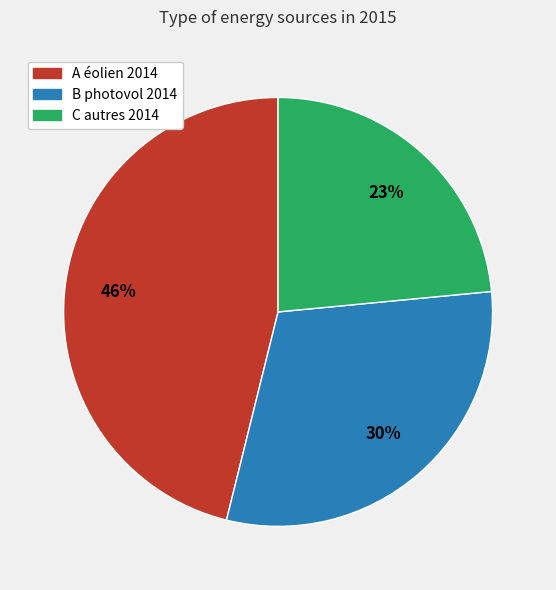

Which category has the biggest portion of the pie?

A éolien 2014